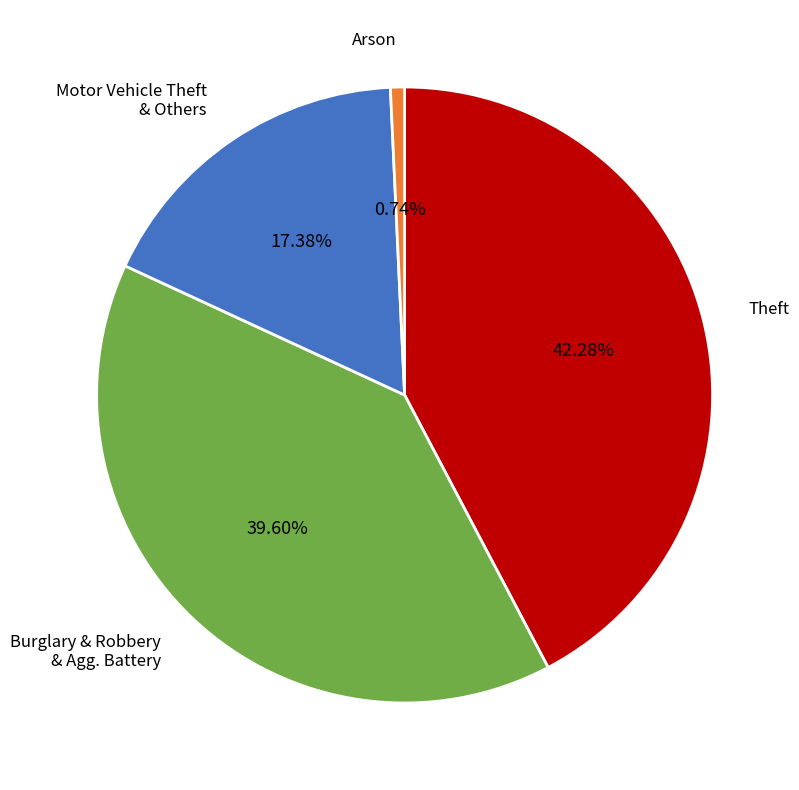

Rank the categories by value from lowest to highest.

Arson, Motor Vehicle Theft & Others, Burglary & Robbery & Agg. Battery, Theft